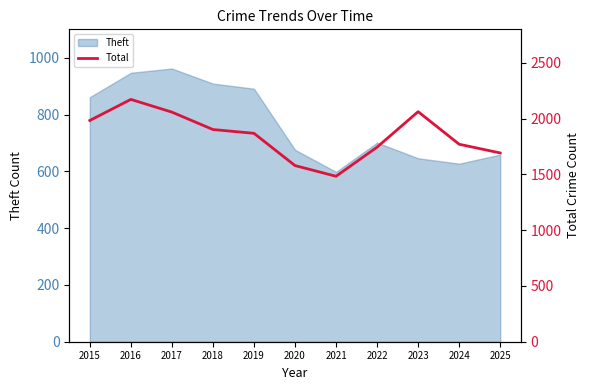

At which label does Theft reach its minimum?

2021